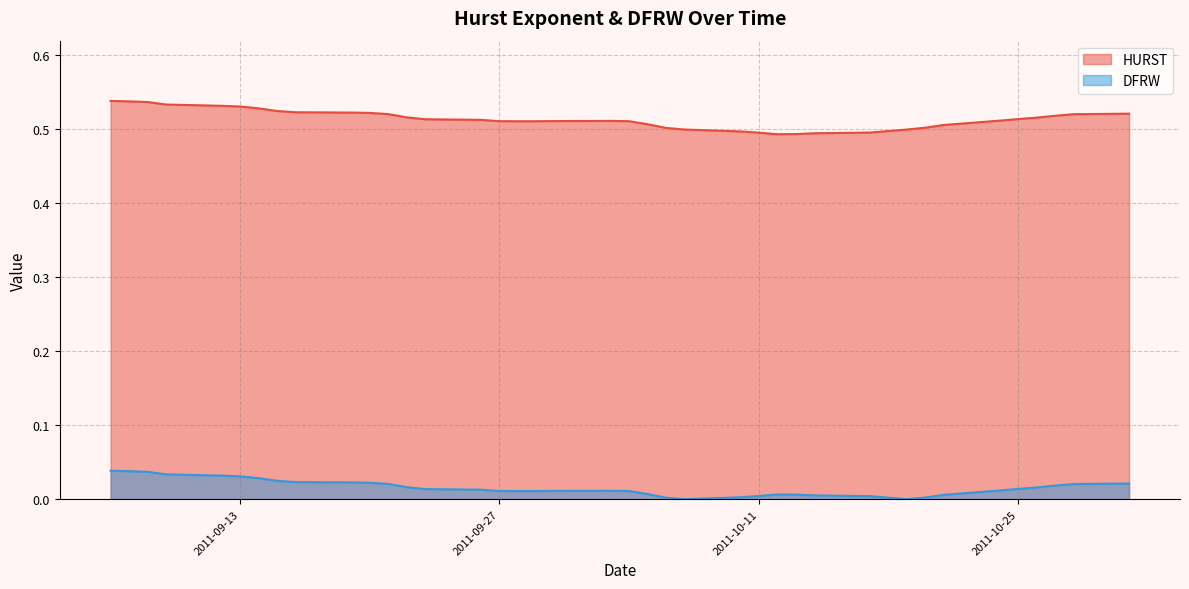

Where is HURST nearest to the value 0?

2011-10-12